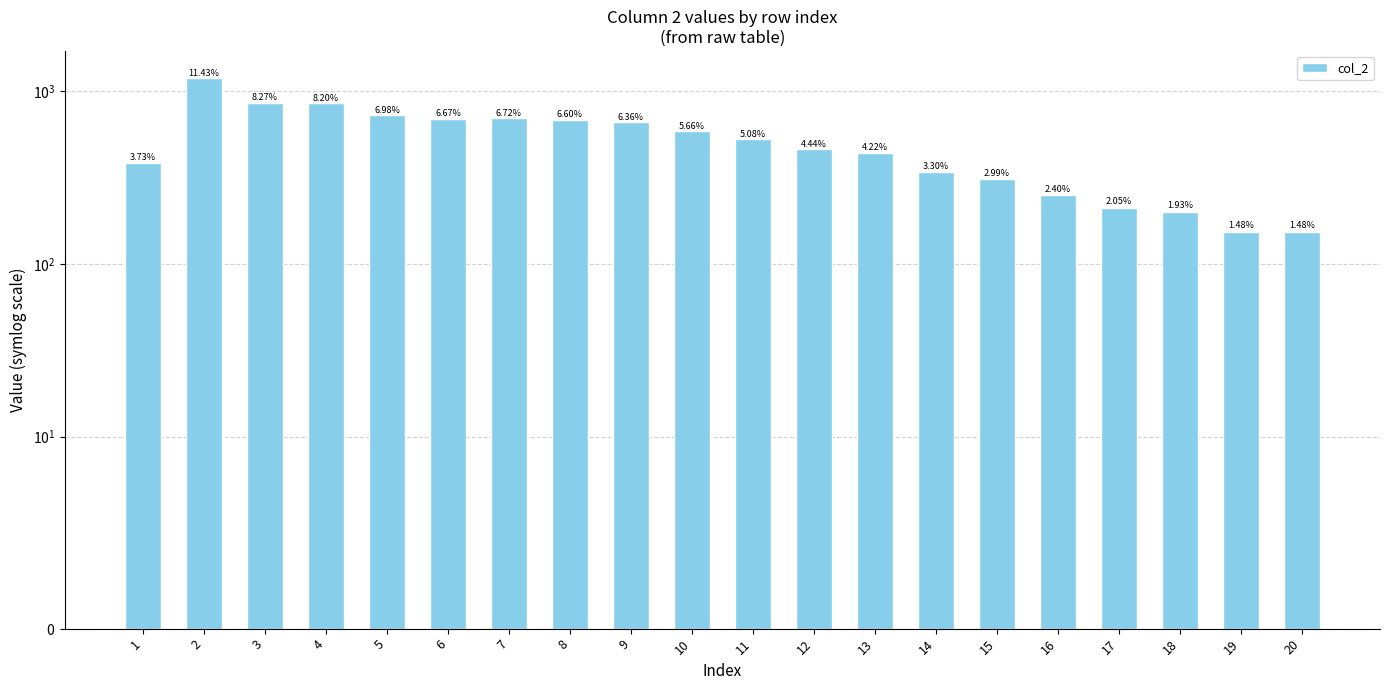

What is the difference between the maximum and second lowest values?

1031